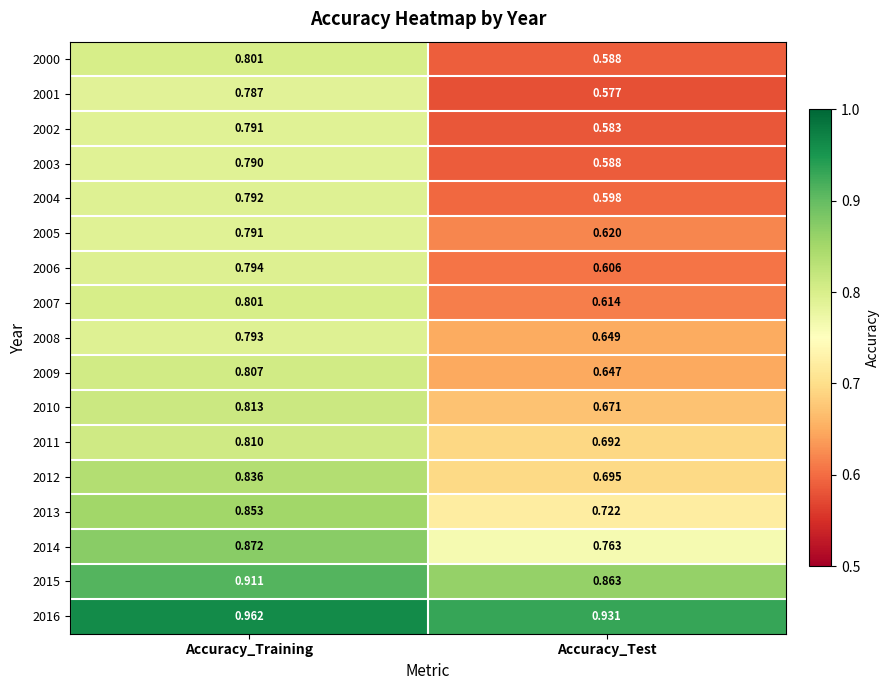

Which series has the largest range (max minus min)?

2000